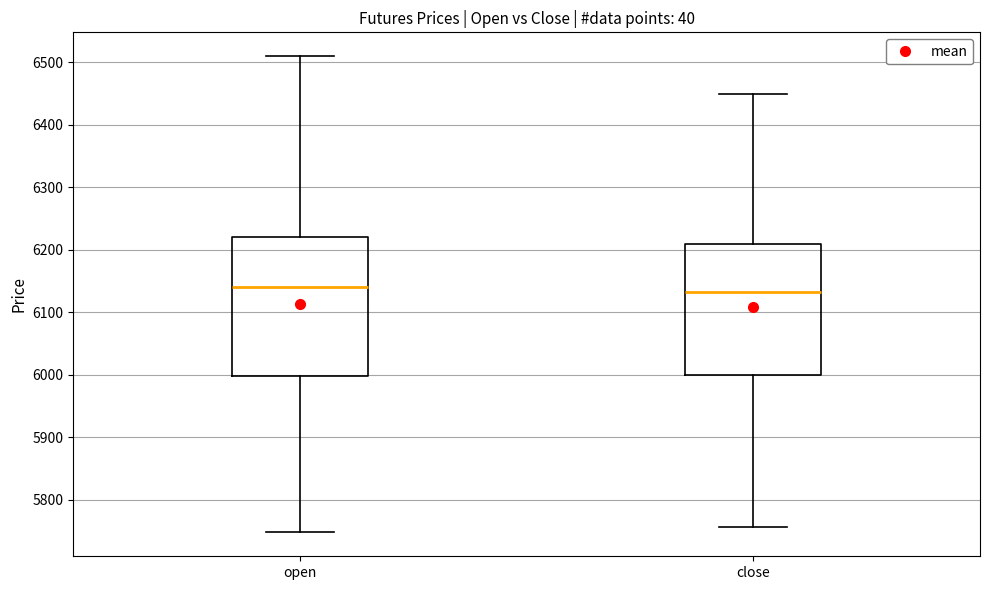

Reading left to right, transcribe this box plot: for each box, give where its median line is, the range the box spans, and where its two whiskers end, as read against the y-axis. The values are not printed on the chart, so give them approximately, as read against the axis.

open: median 6140, box 6000 to 6220, whiskers 5750 to 6510
close: median 6130, box 6000 to 6210, whiskers 5760 to 6450